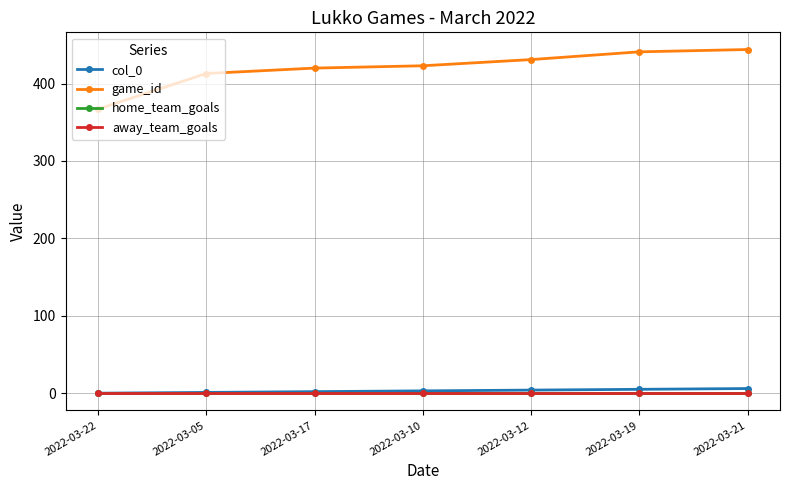

What position from the left is 2022-03-12?

5